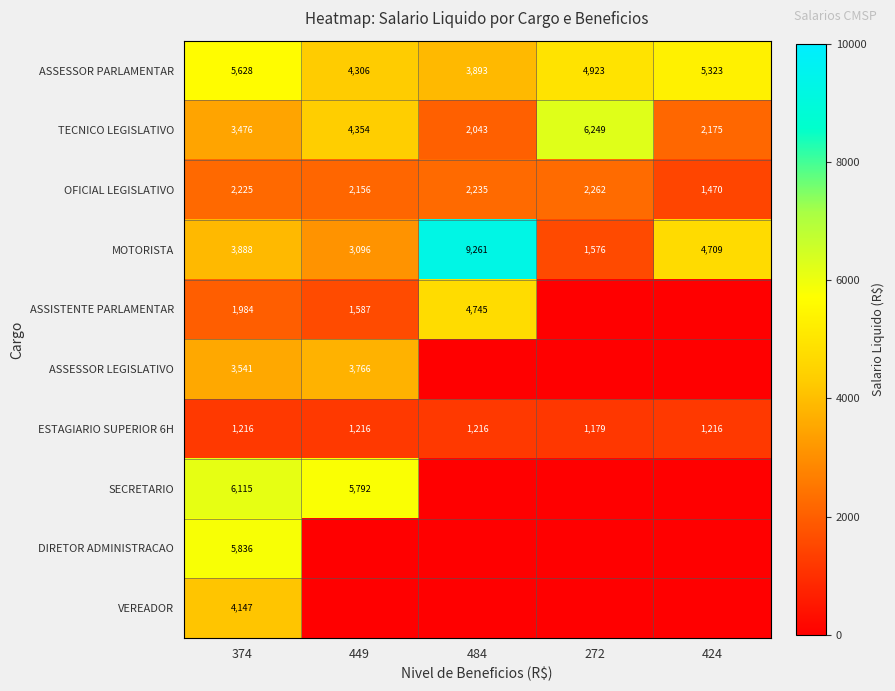

Is the value of OFICIAL LEGISLATIVO at 424 greater than the value of ASSESSOR PARLAMENTAR at 449?

No